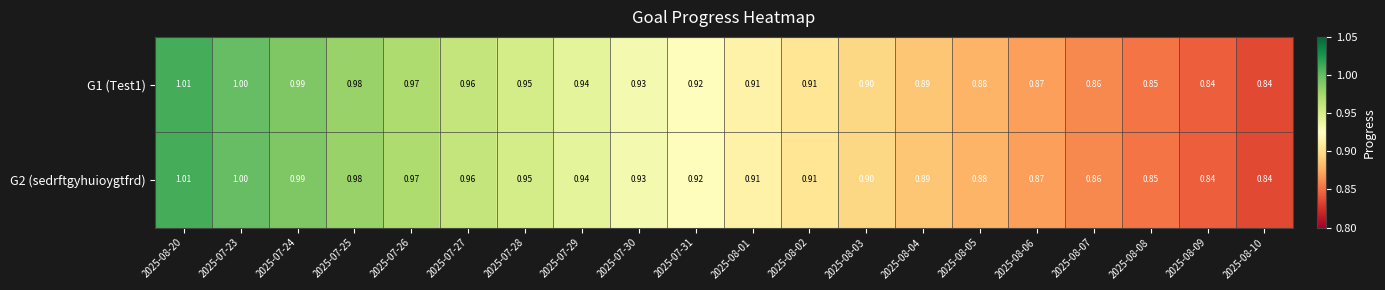

Is the value of G2 (sedrftgyhuioygtfrd) at 2025-08-02 greater than the value of G1 (Test1) at 2025-08-09?

Yes